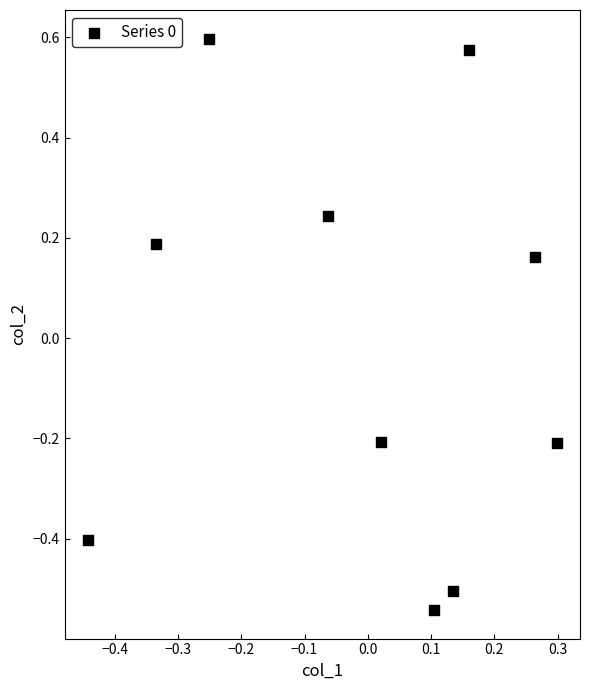

What is the range of X values (max minus min)?

0.7